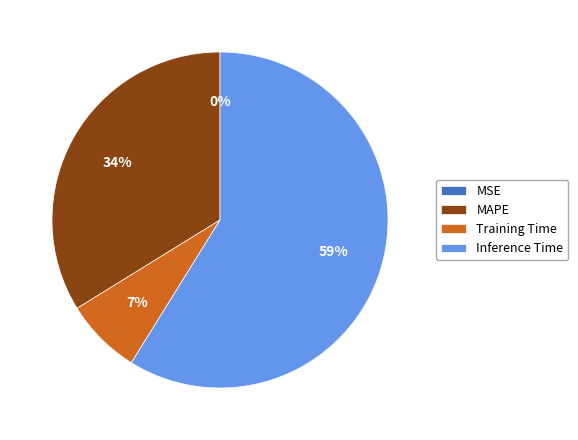

Is the sum of MAPE and Inference Time greater than half?

Yes